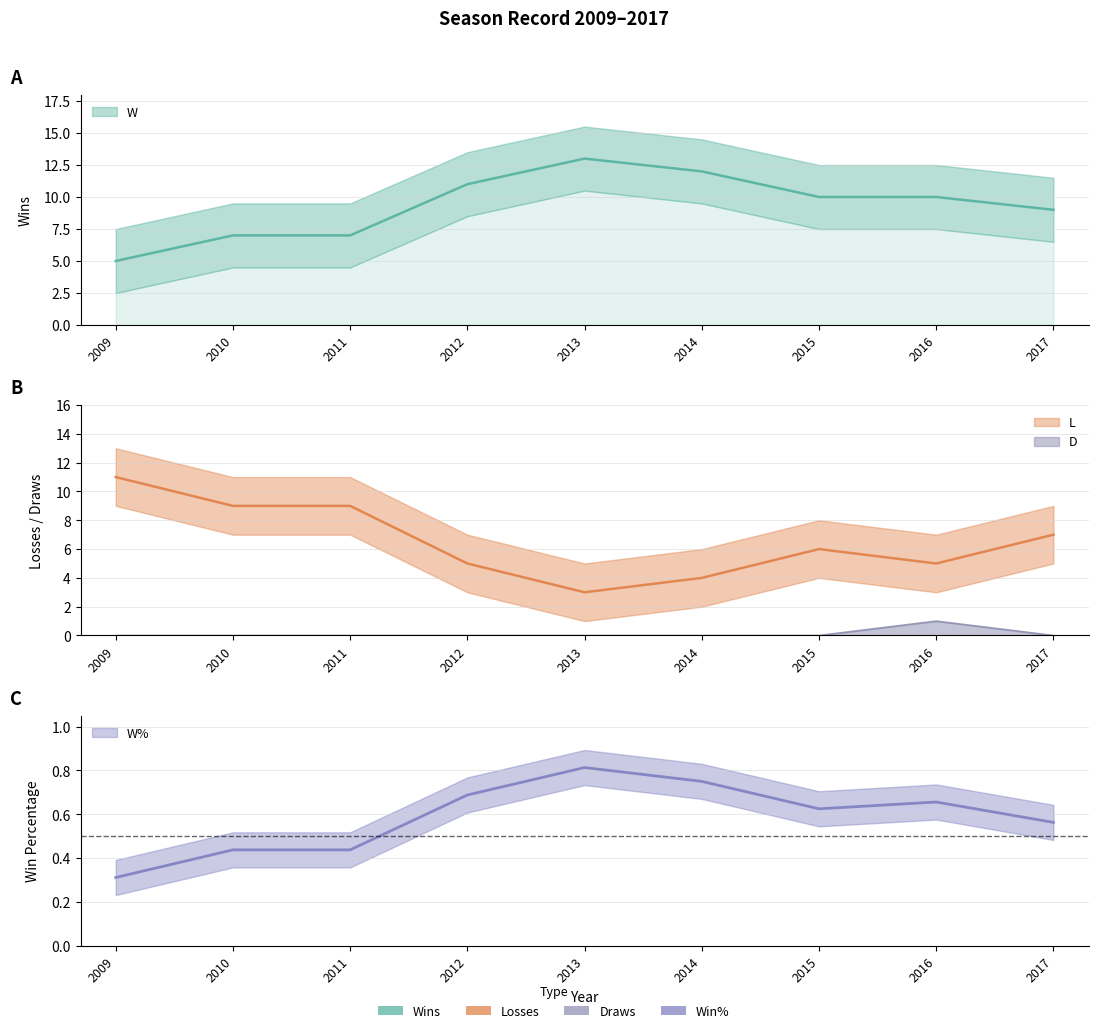

At how many categories does at least one series exceed 8?

9